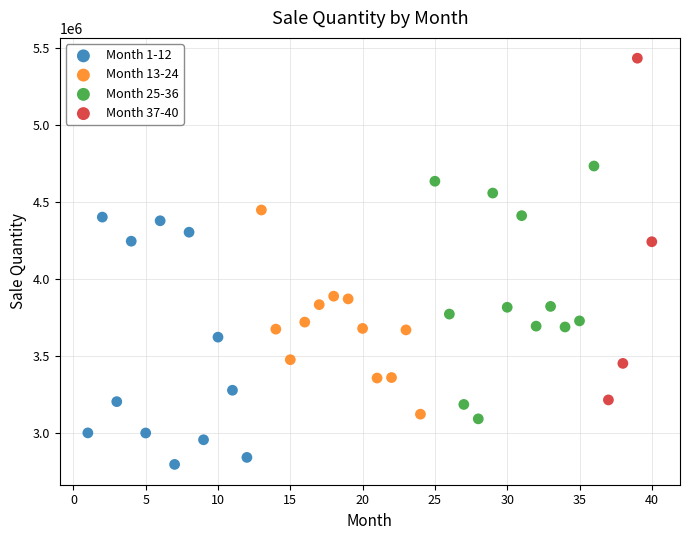

Which series reaches the maximum Y coordinate?

Month 37-40